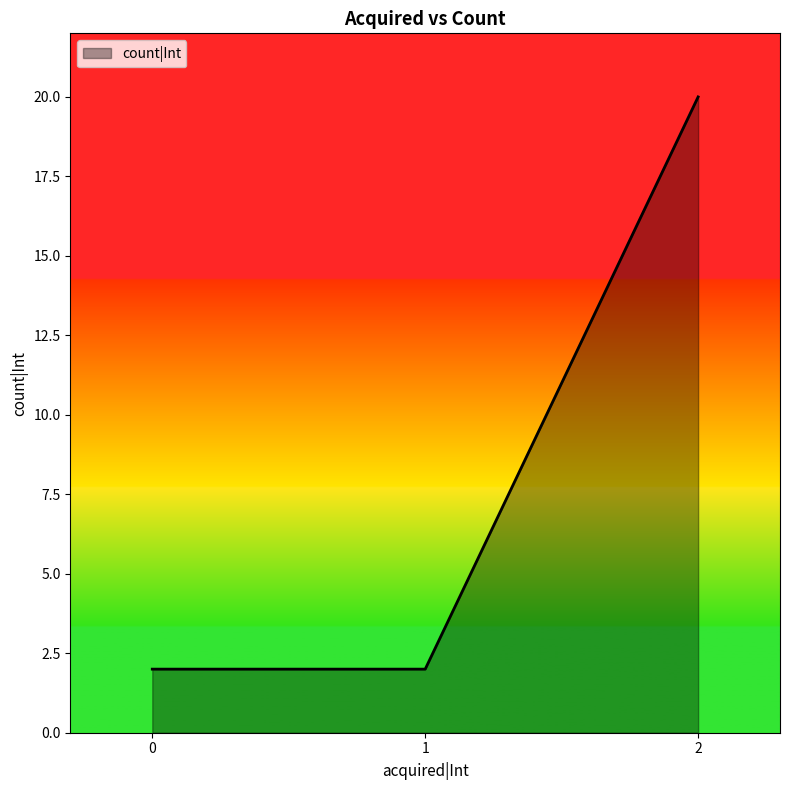

How many lines are shown in the chart?

1